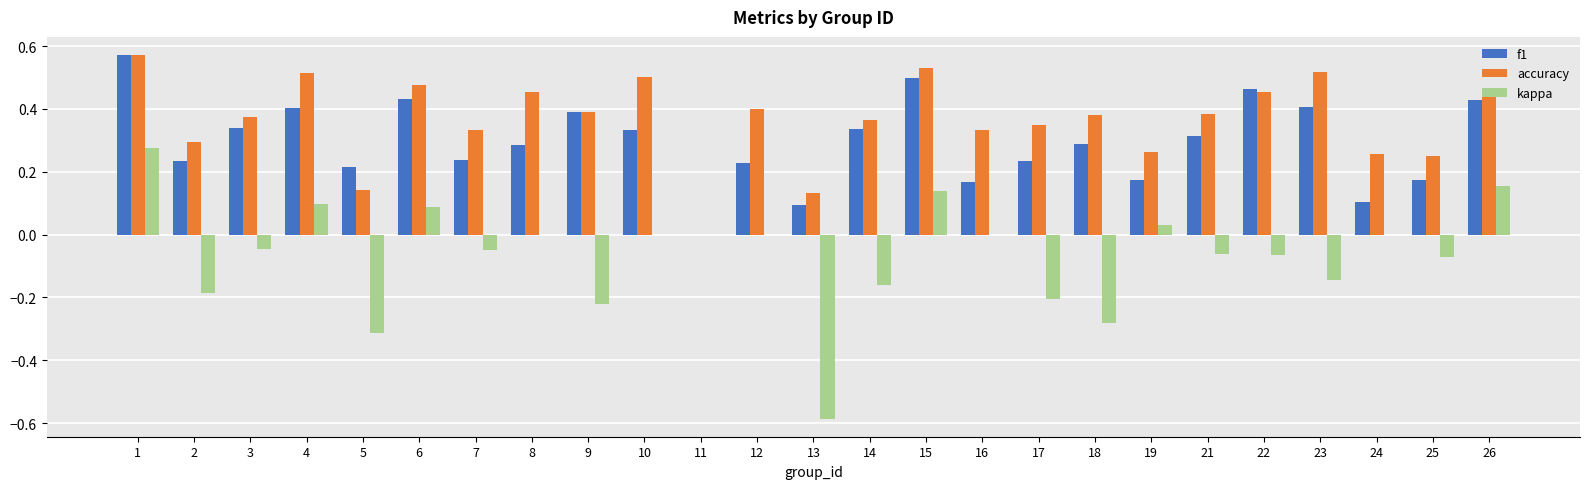

At which label is accuracy closest to 0?

11